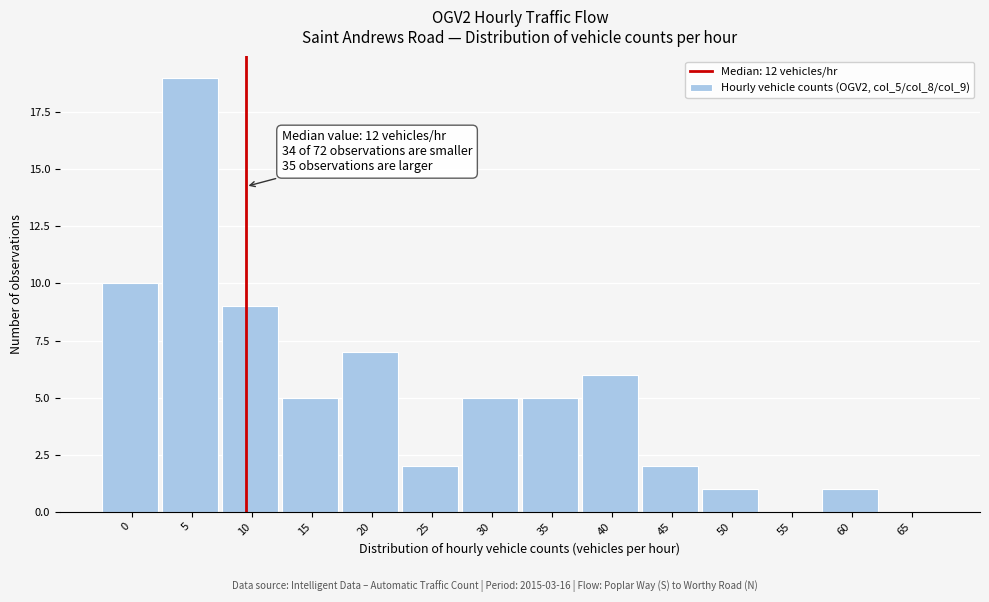

Reading left to right, extract all data points from this chart.

0=10	5=19	10=9	15=5	20=7	25=2	30=5	35=5	40=6	45=2	50=1	55=0	60=1	65=0